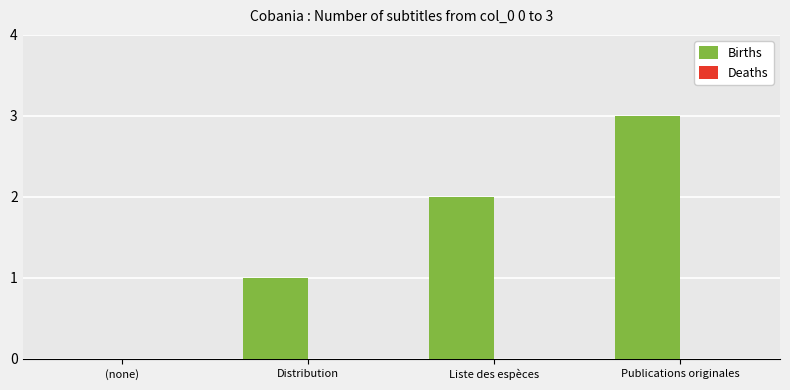

Is it true that the value at Publications originales is 2?

False